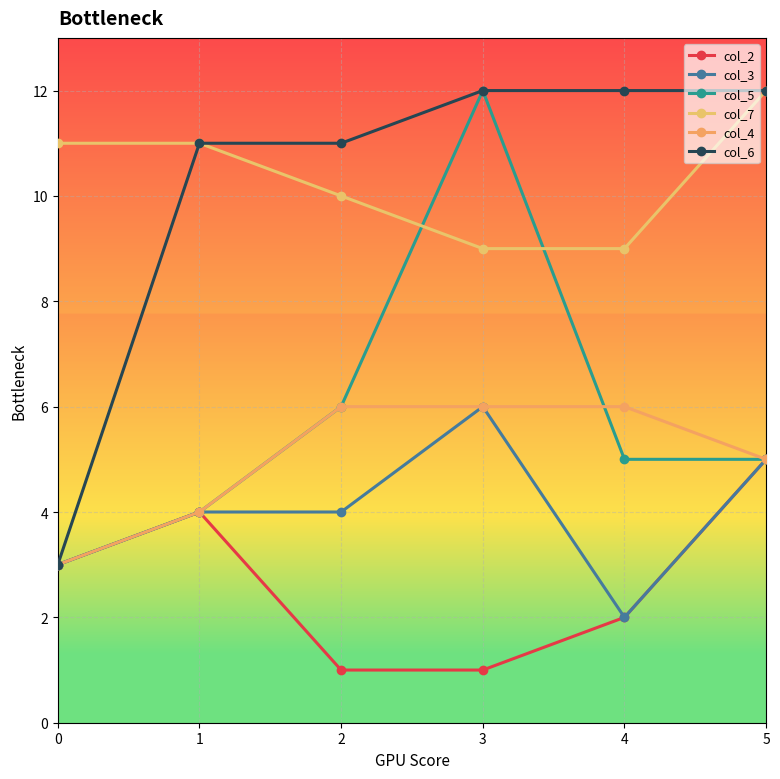

What is the total value across all series at 5?

44